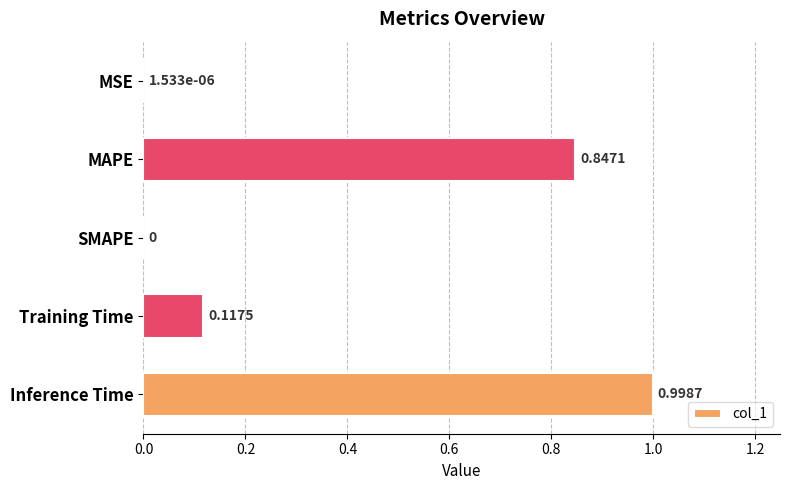

What is the change in value from Training Time to Inference Time?

+0.9